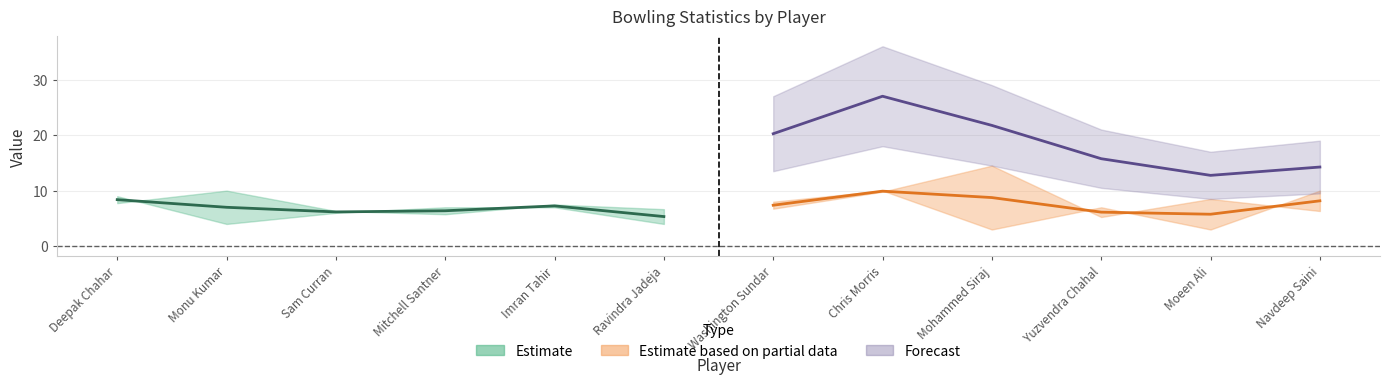

The value of ECON at Washington Sundar is 3.3. True or false?

False